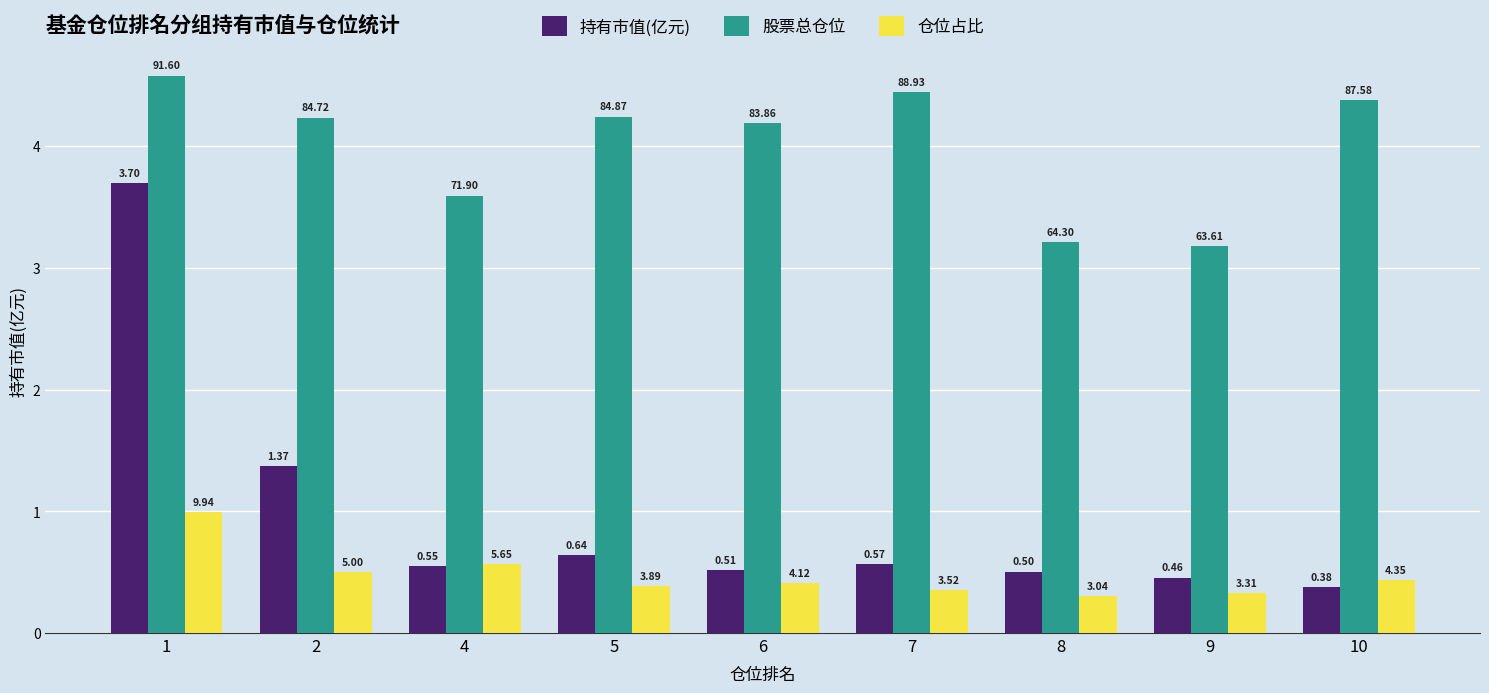

Reading right to left, what are all the values shown in this chart?

持有市值(亿元): 10=0.4	9=0.5	8=0.5	7=0.6	6=0.5	5=0.6	4=0.5	2=1.4	1=3.7
股票总仓位: 10=4.4	9=3.2	8=3.2	7=4.4	6=4.2	5=4.2	4=3.6	2=4.2	1=4.6
仓位占比: 10=0.4	9=0.3	8=0.3	7=0.4	6=0.4	5=0.4	4=0.6	2=0.5	1=1.0